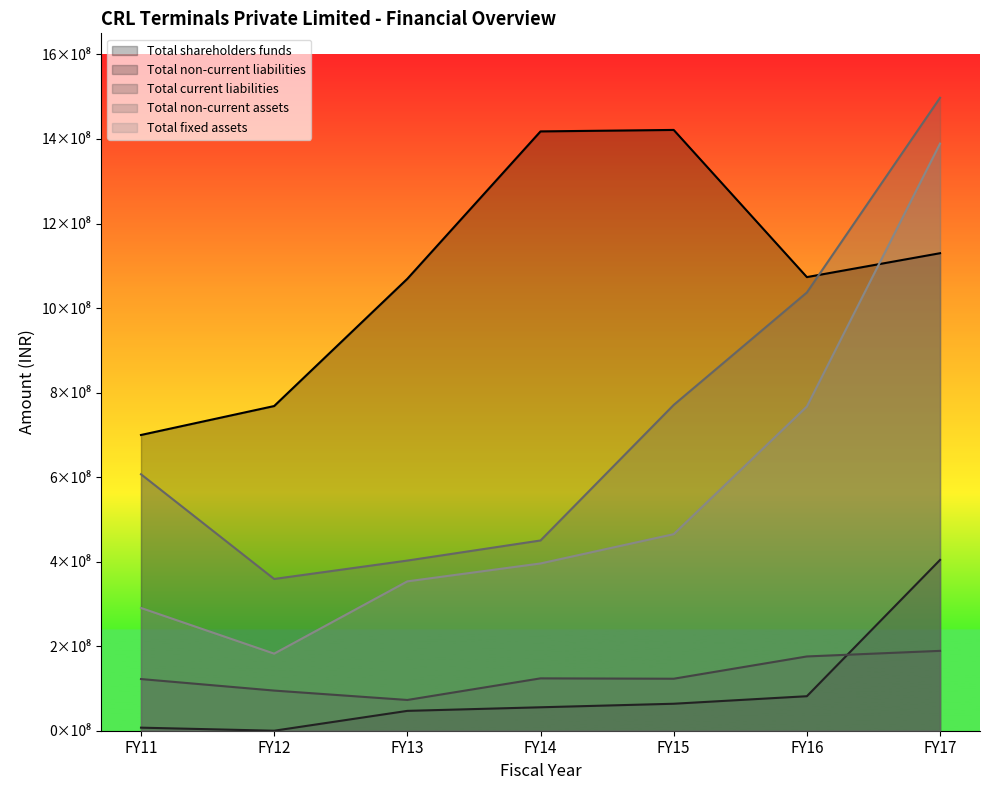

Is the value of Total fixed assets at FY14 greater than the value of Total current liabilities at FY12?

Yes